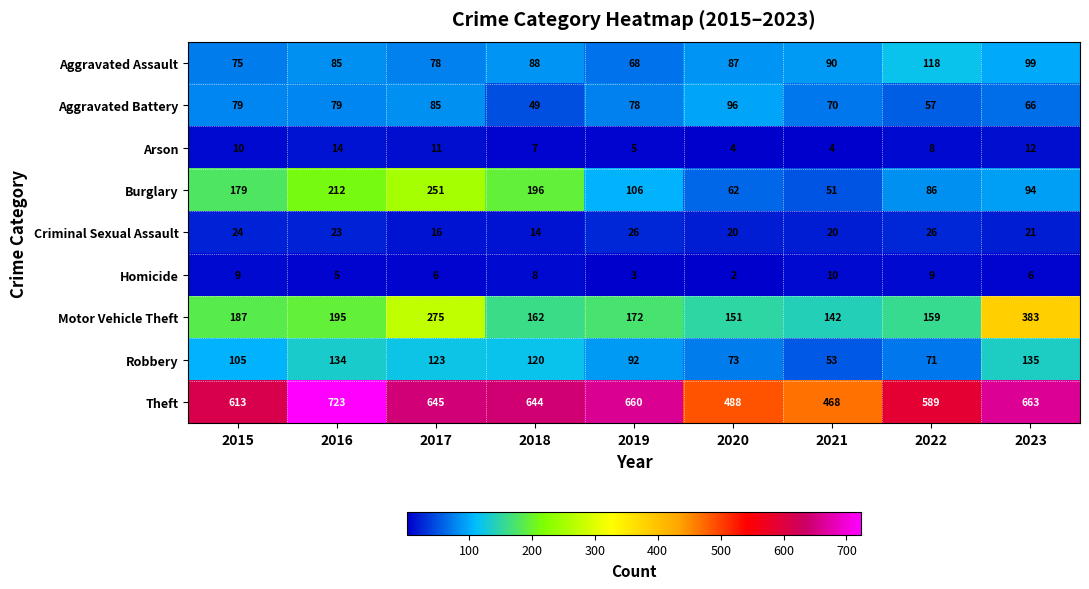

The Homicide series shows 4 at 2019. True or false?

False